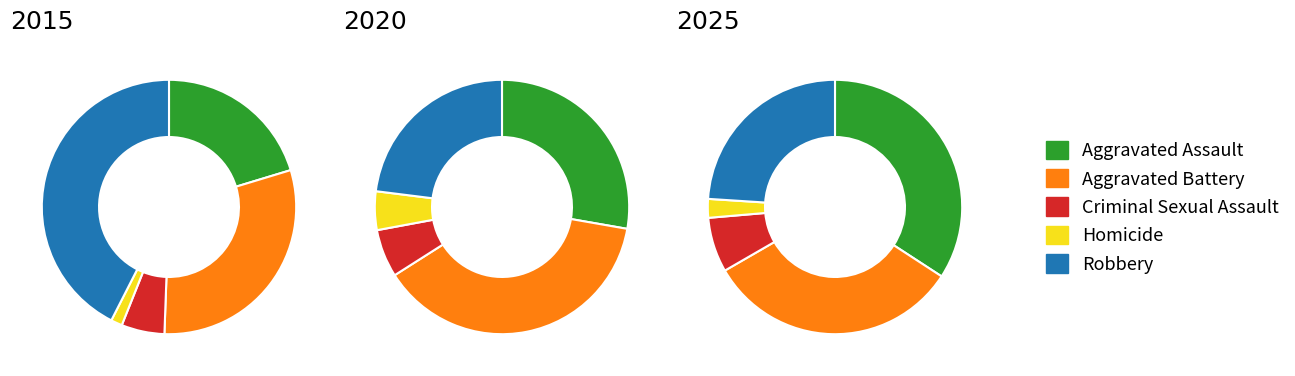

What is the change in value from Criminal Sexual Assault to Homicide?

-27